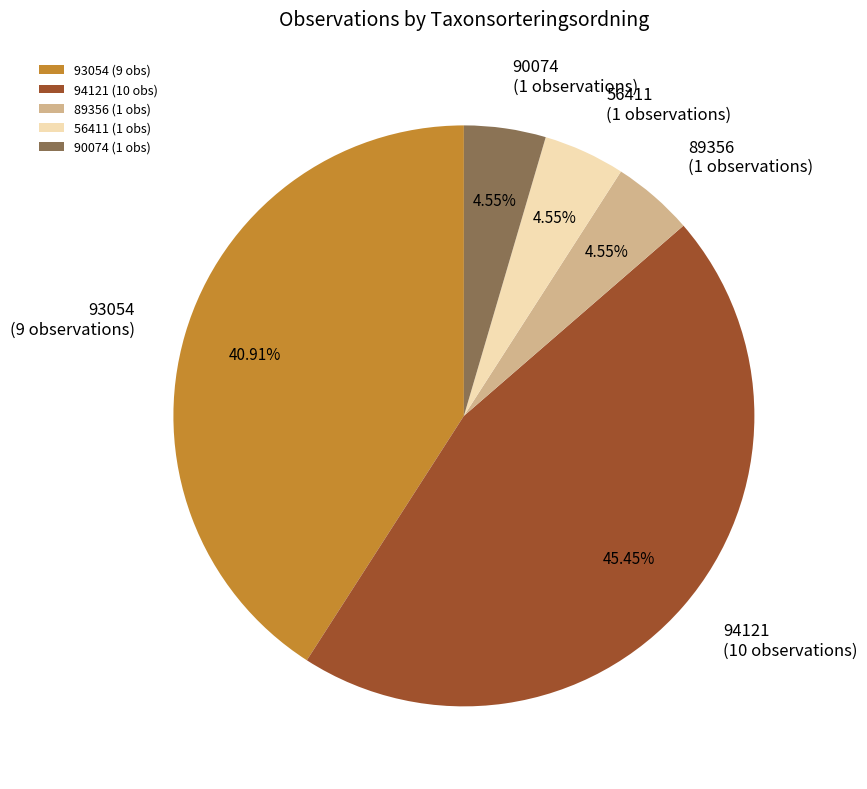

Is the sum of 56411 and 93054 greater than half?

No